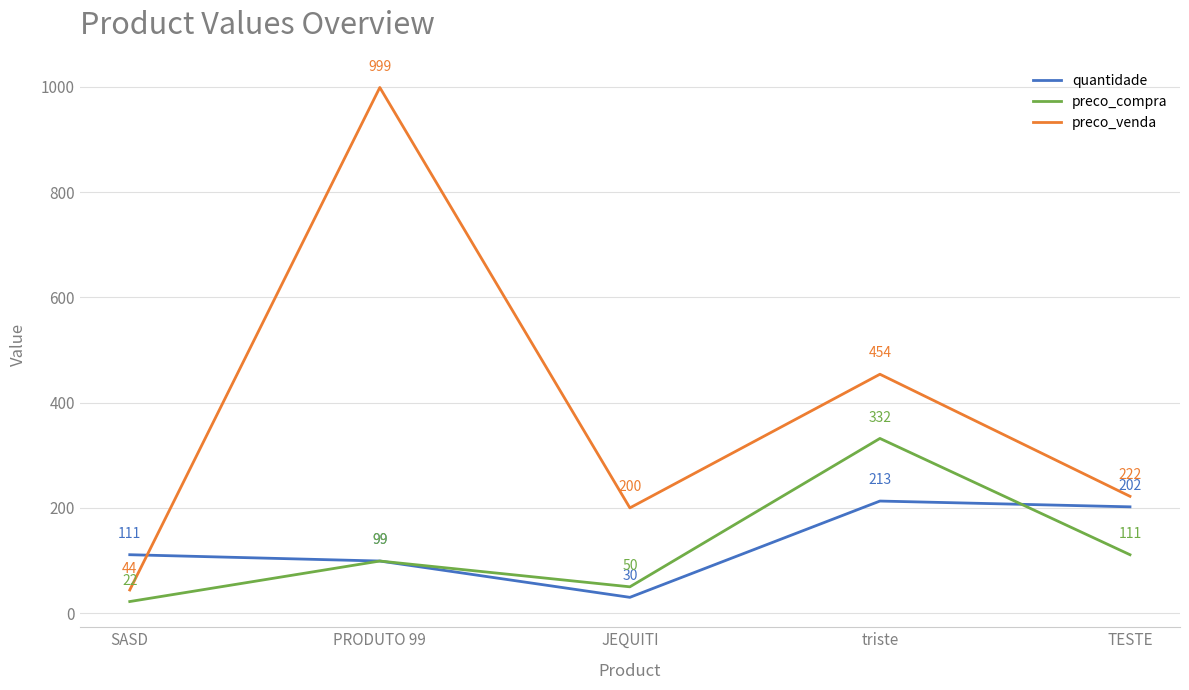

At which category does preco_venda reach its first local peak?

PRODUTO 99